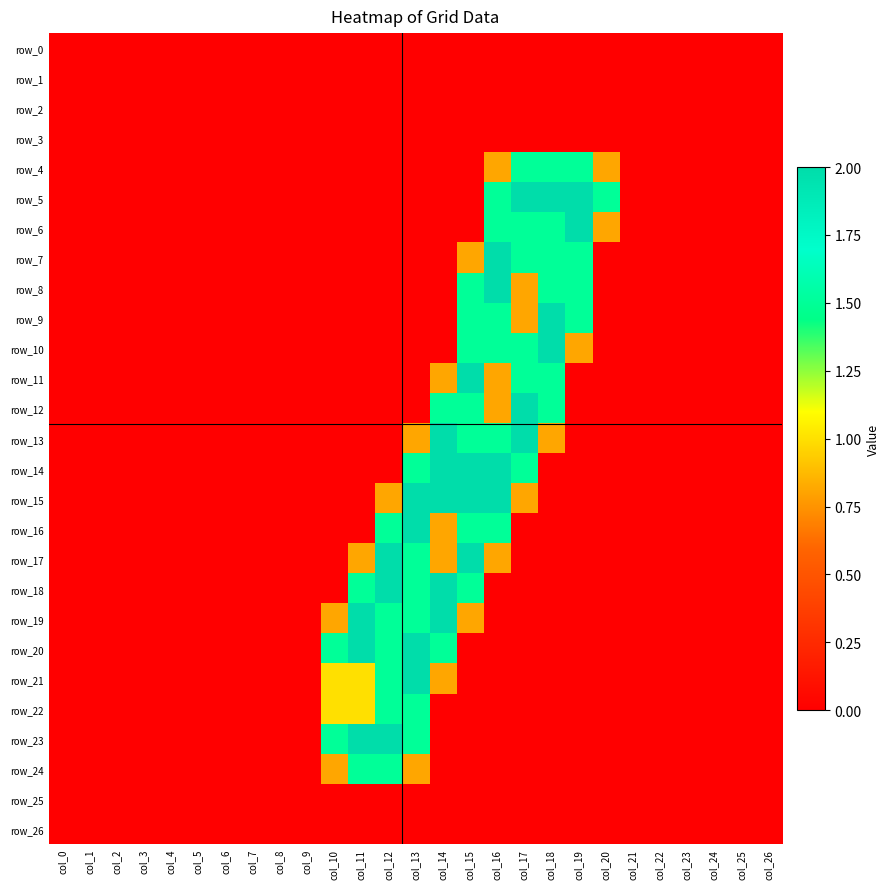

At col_0, list the series in order from largest to smallest.

row_0, row_1, row_2, row_3, row_4, row_5, row_6, row_7, row_8, row_9, row_10, row_11, row_12, row_13, row_14, row_15, row_16, row_17, row_18, row_19, row_20, row_21, row_22, row_23, row_24, row_25, row_26